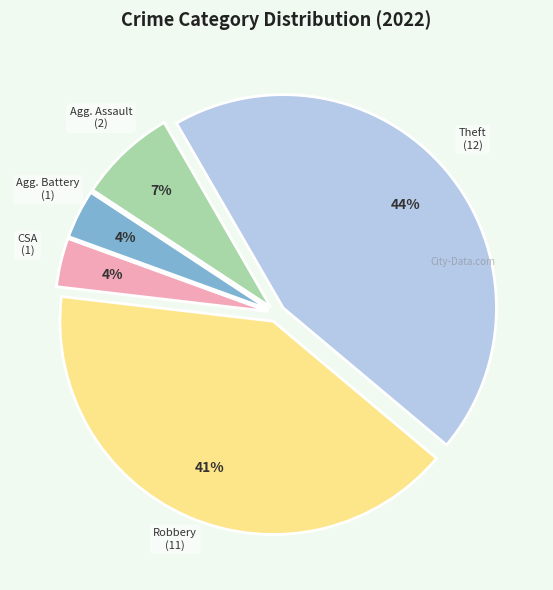

To the nearest percent, what is the average slice percentage?

20%